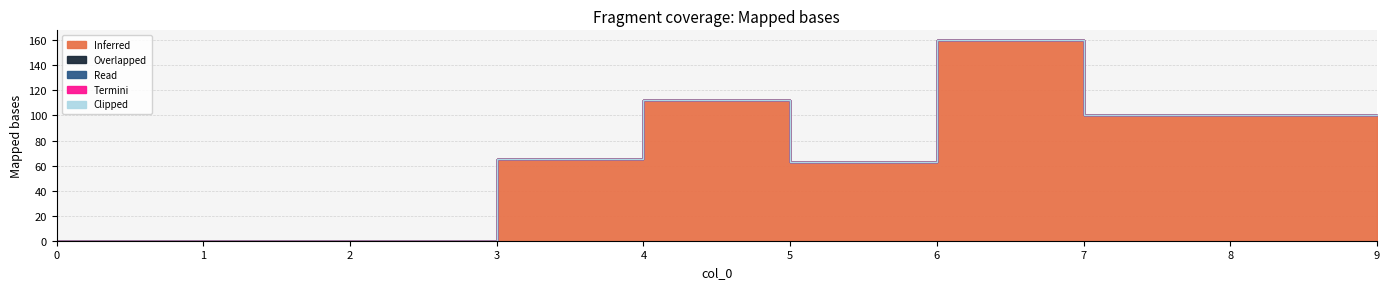

What is the sum of all Inferred values?

700